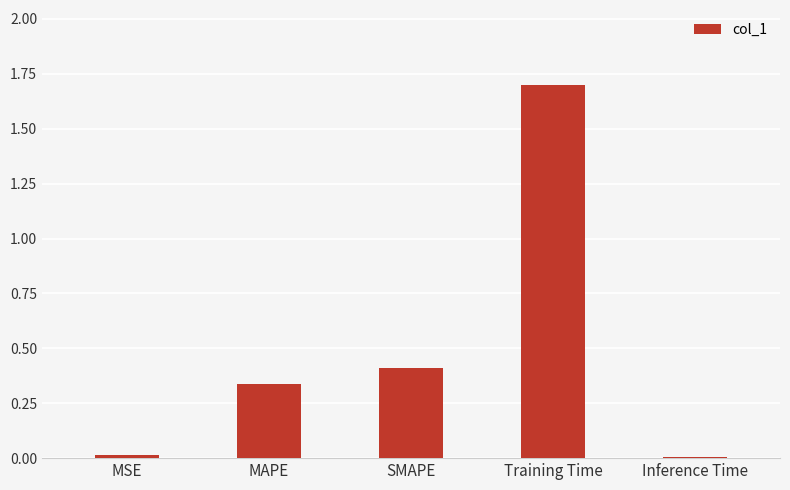

What is the sum of all values?

2.5